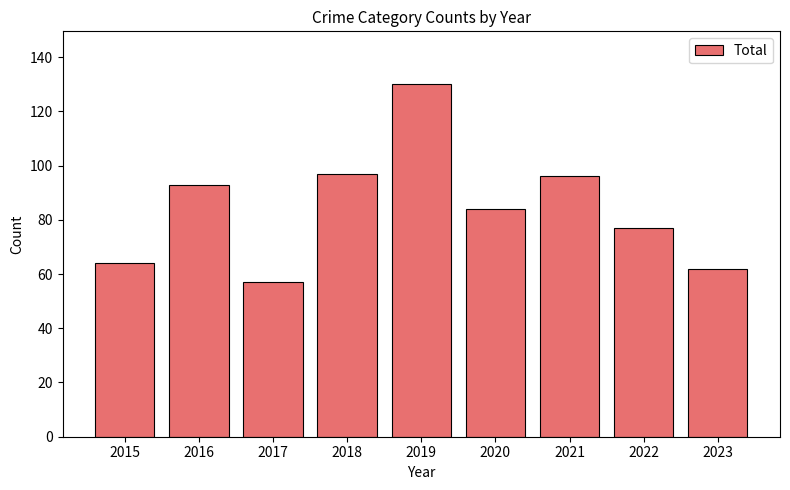

What is the difference between the second highest and second lowest values?

35